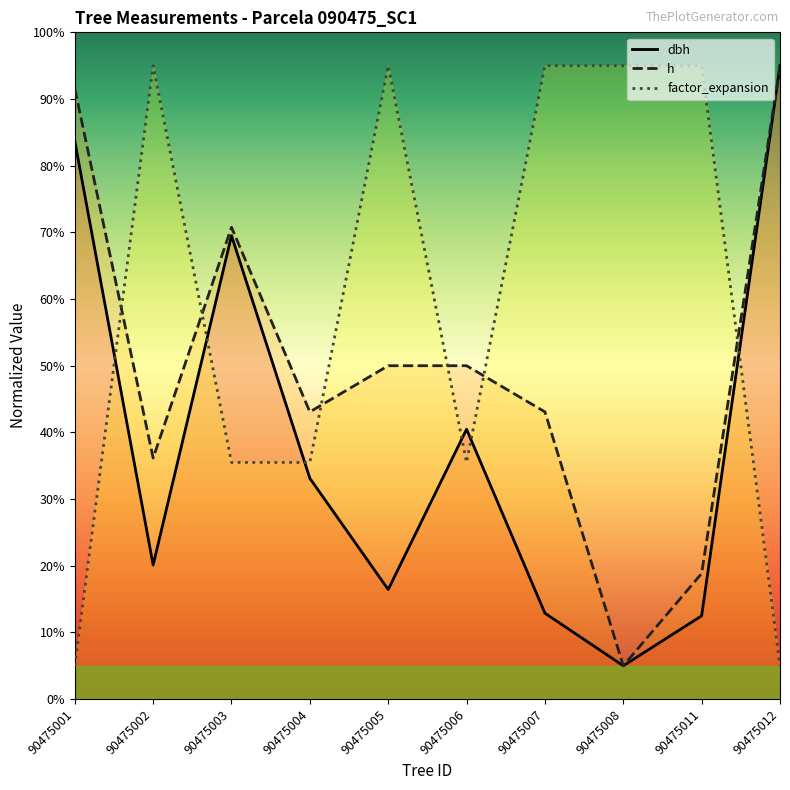

What is the average value of the factor_expansion series?

59.1